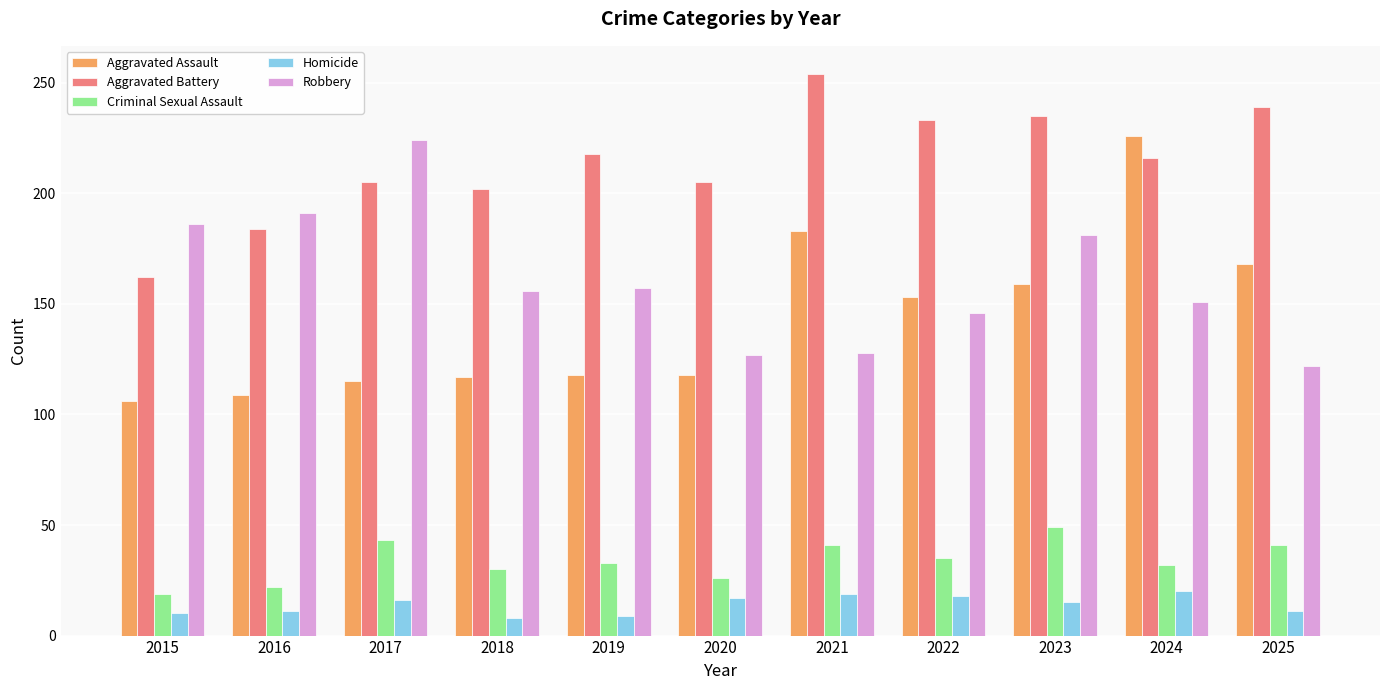

Which series has the largest total across all categories?

Aggravated Battery